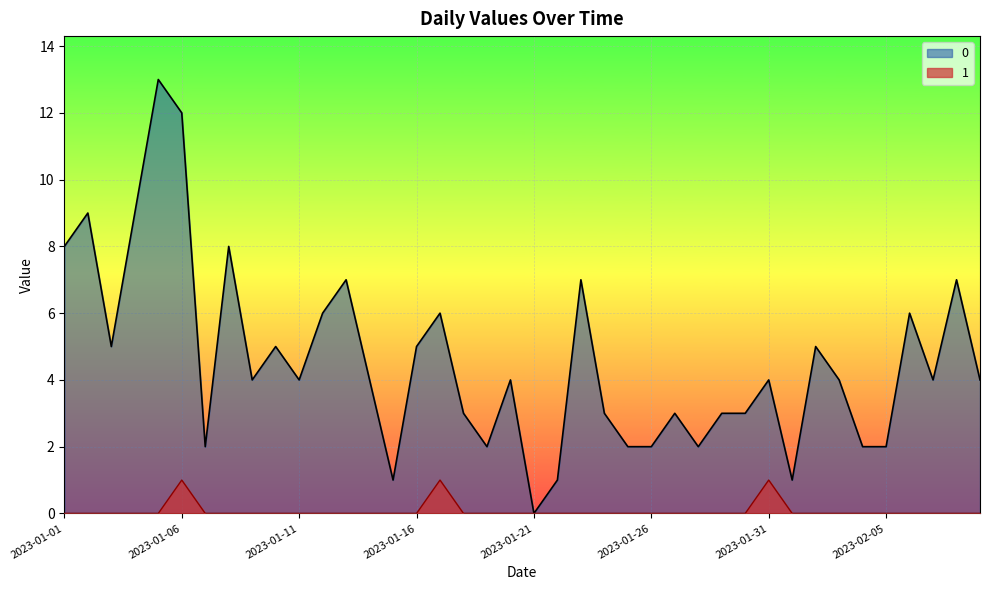

What is the label of the 1st point from the left?

2023-01-01